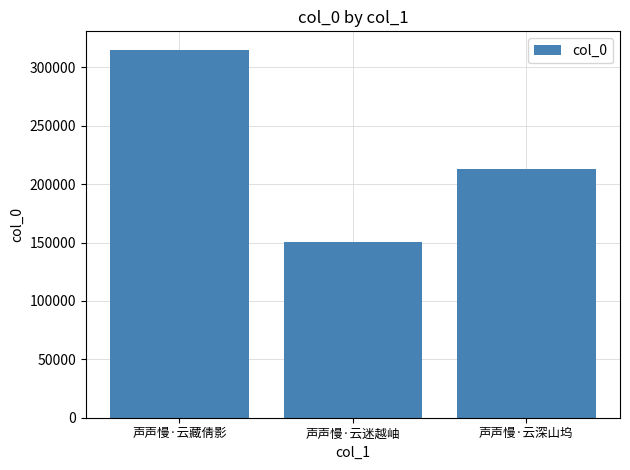

Rank the categories by value from lowest to highest.

声声慢·云迷越岫, 声声慢·云深山坞, 声声慢·云藏倩影